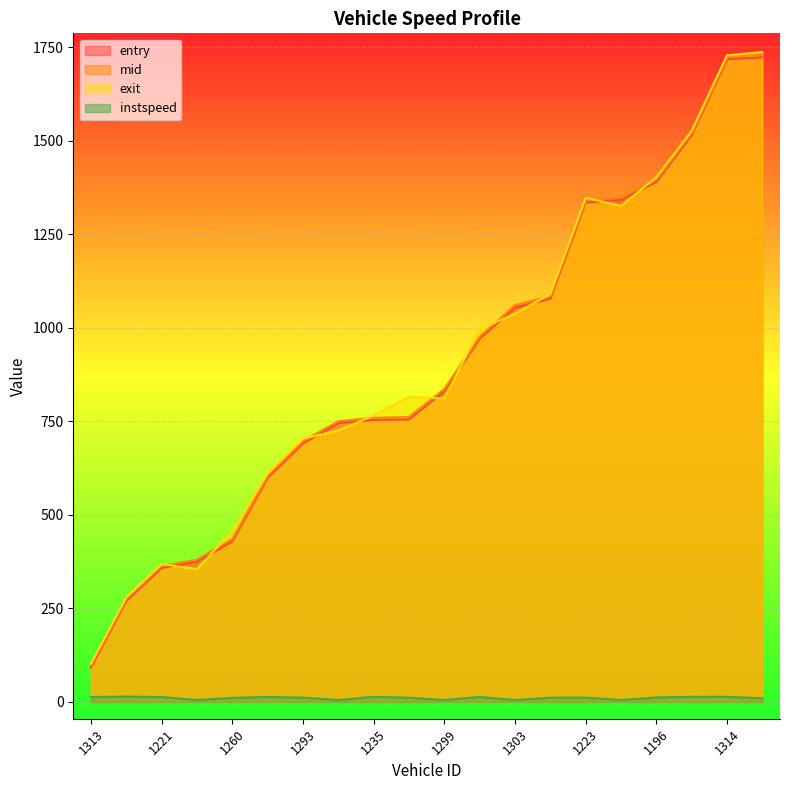

At which label is instspeed closest to 9?

1289